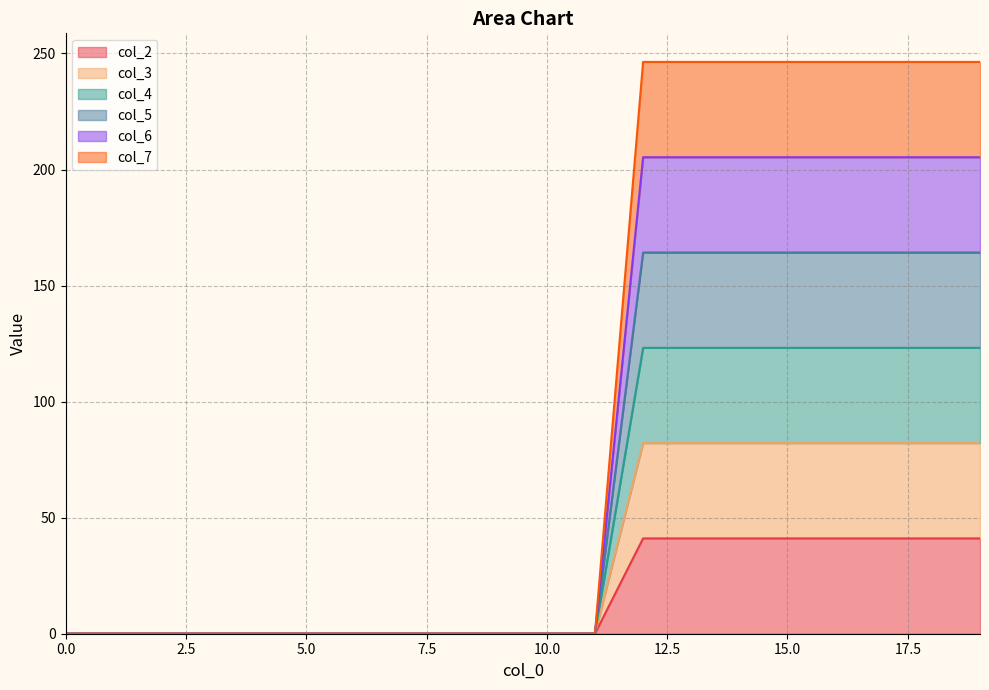

True or false: col_3 has a value of 82.1 at 19.

True